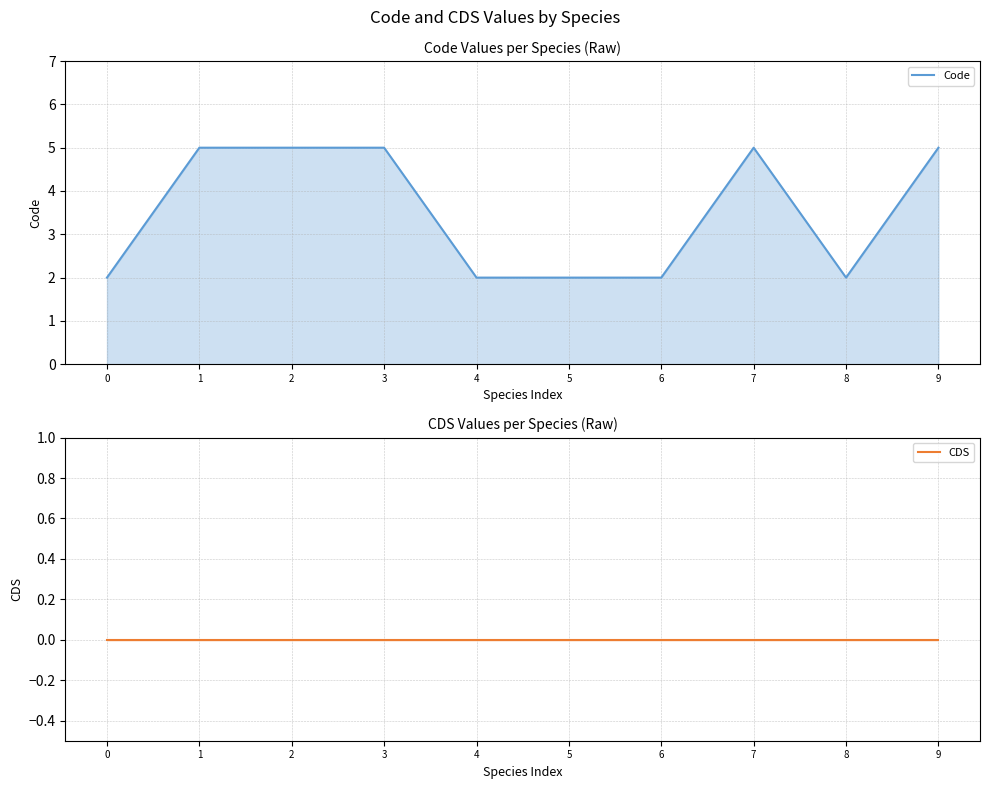

Count the Code values in the range 2 to 5.

10